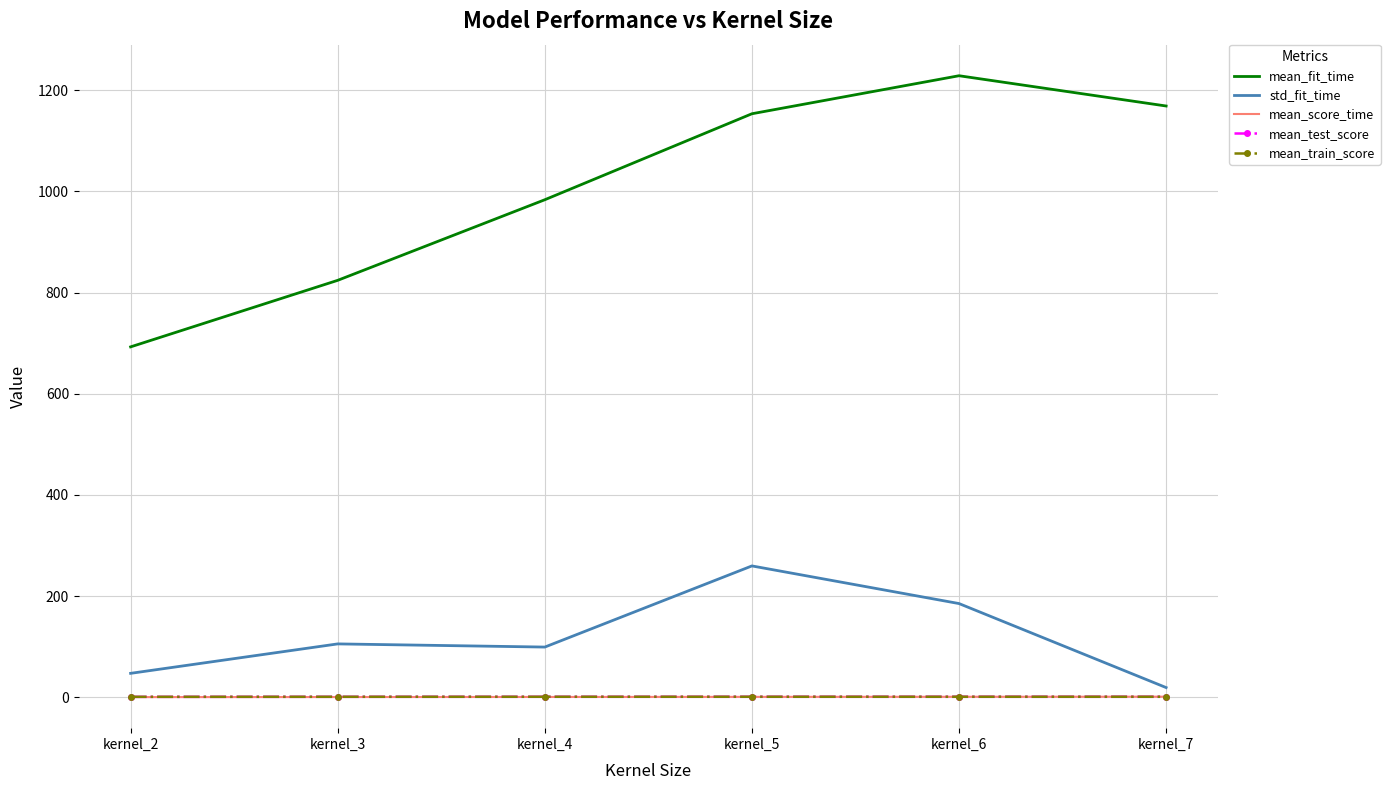

Which series has the largest total across all categories?

mean_fit_time